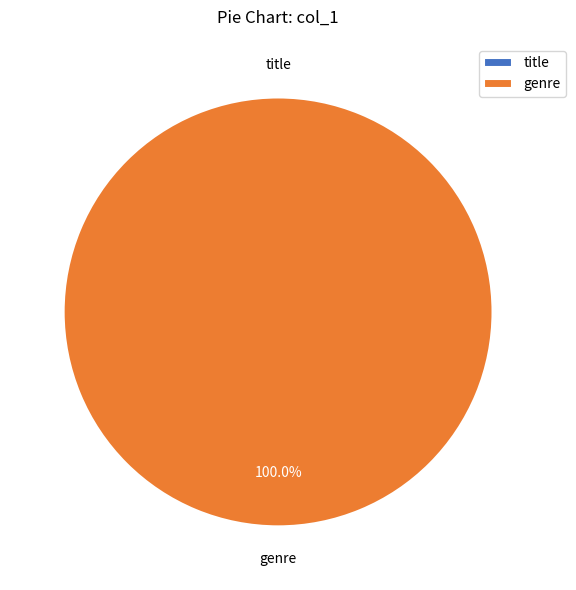

Rank the categories by value from lowest to highest.

title, genre